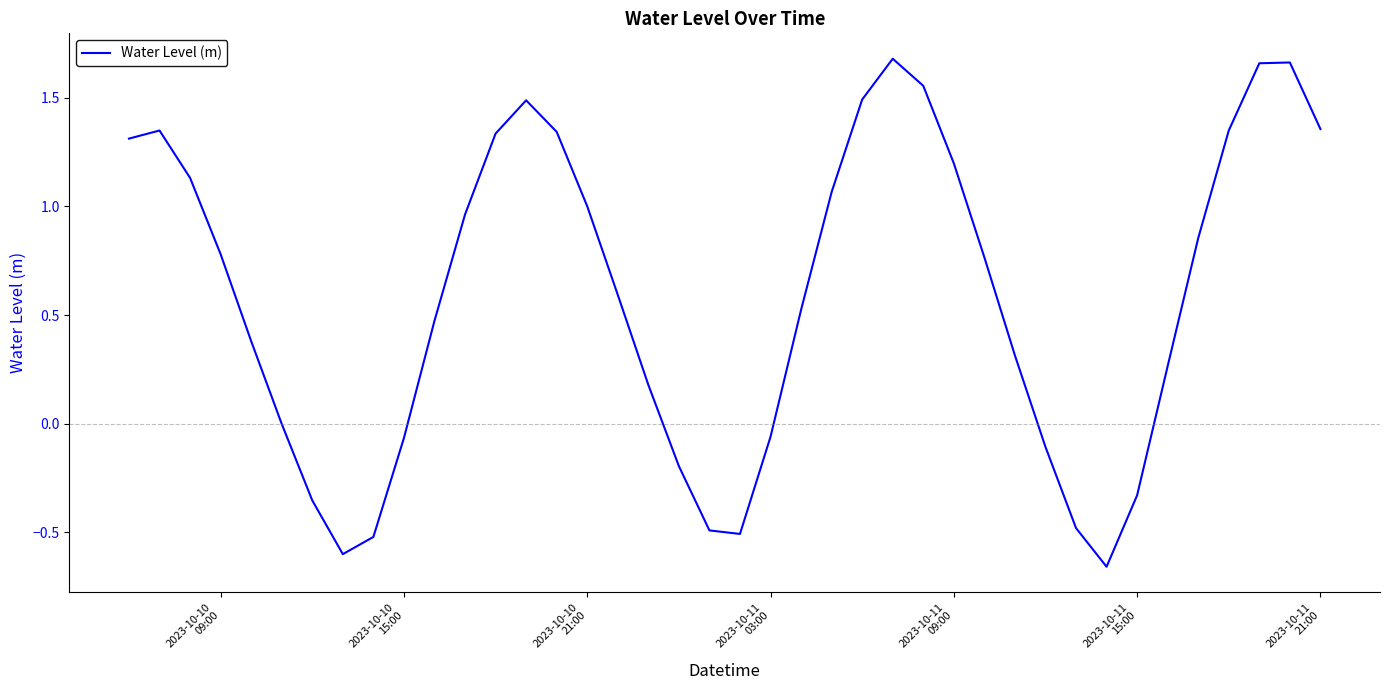

What is the difference between the maximum and minimum values?

2.3